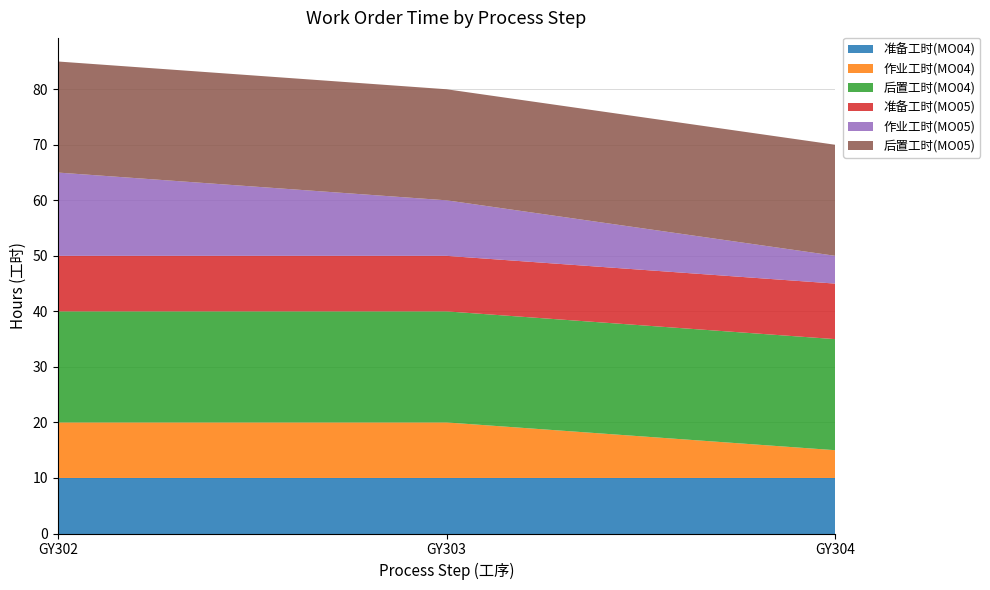

Reading left to right, list all the values displayed in this chart.

准备工时(MO04): 10	10	10
作业工时(MO04): 10	10	5
后置工时(MO04): 20	20	20
准备工时(MO05): 10	10	10
作业工时(MO05): 15	10	5
后置工时(MO05): 20	20	20